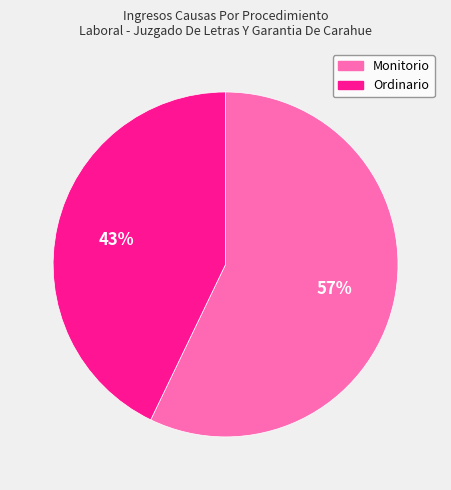

To the nearest percent, what portion does Monitorio represent?

57%